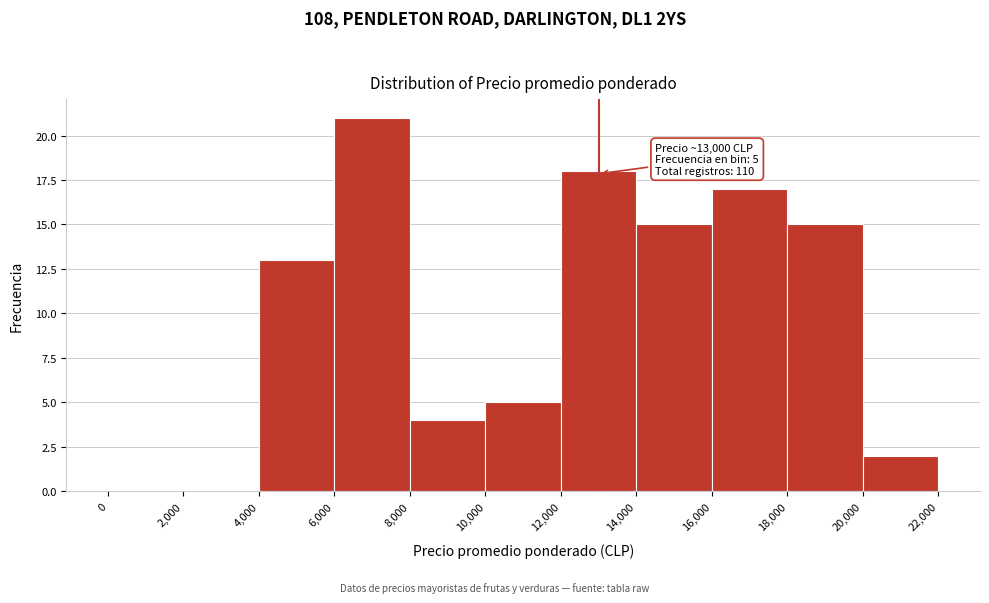

Which range on the x-axis has the tallest bar?

6,000 to 8,000